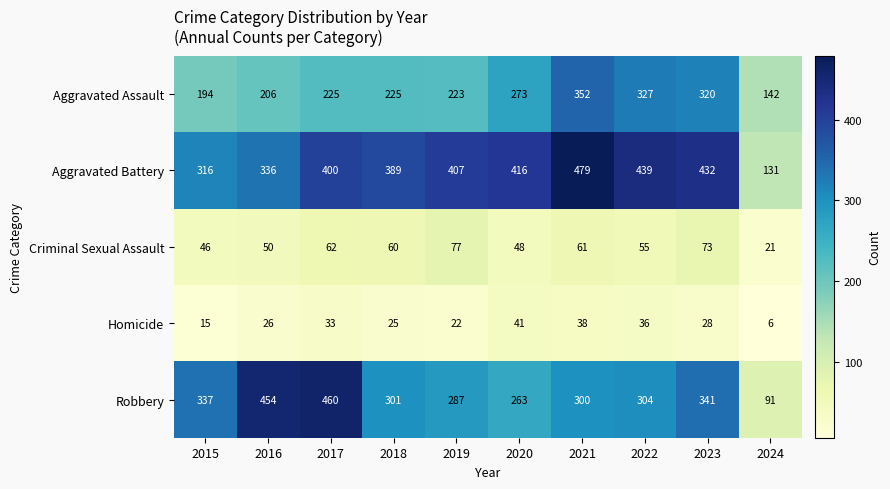

True or false: Aggravated Battery has a value of 797 at 2021.

False